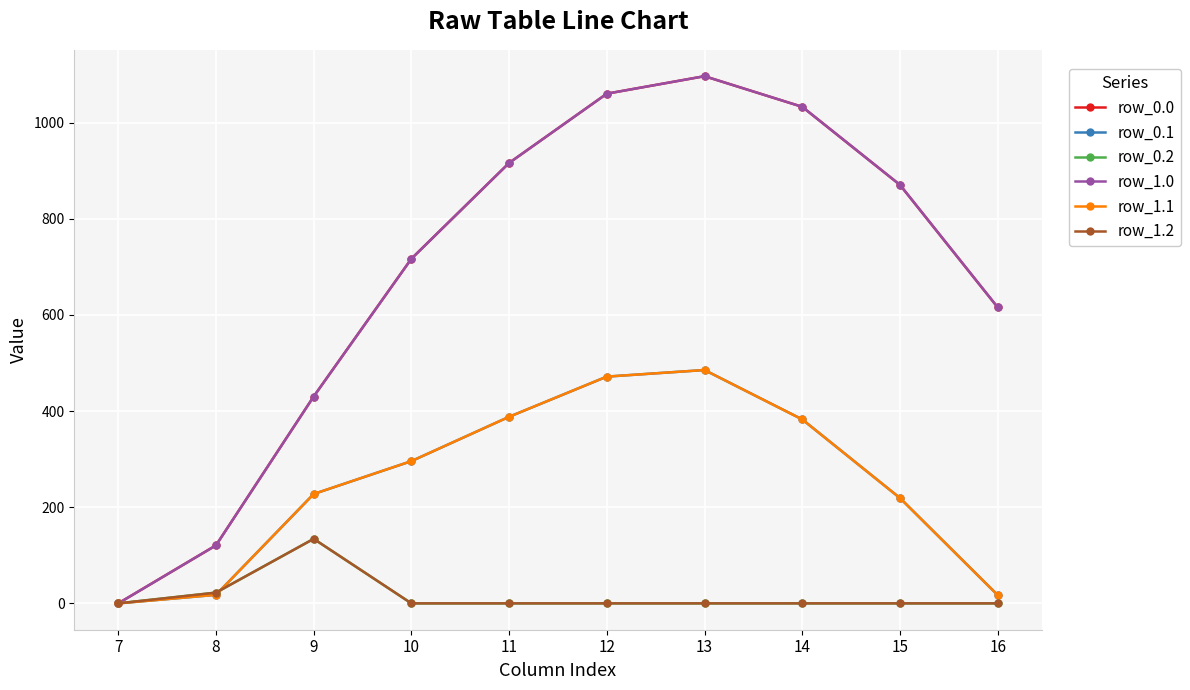

What is the spread (max minus min) of values at 13?

1096.7